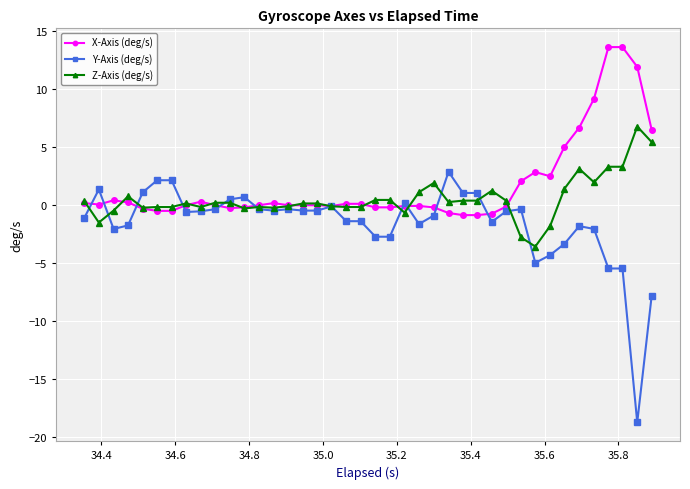

What is the difference between the maximum and minimum values in the X-Axis (deg/s) series?

14.5